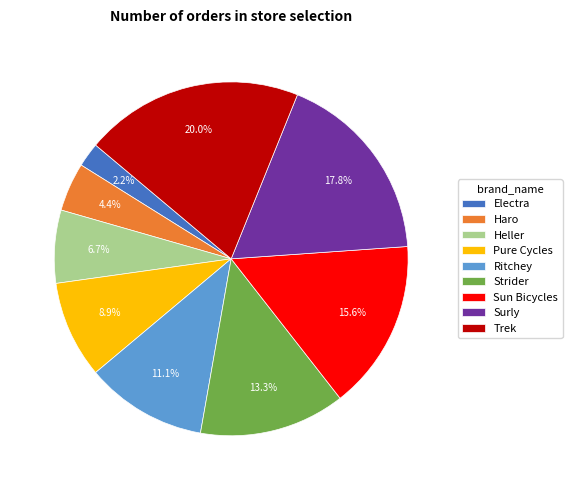

How much of the chart is everything except Heller?

93.3%